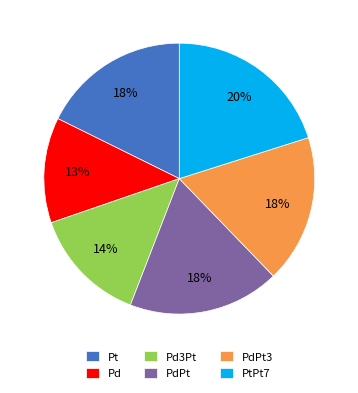

How many segments does this pie chart have?

6